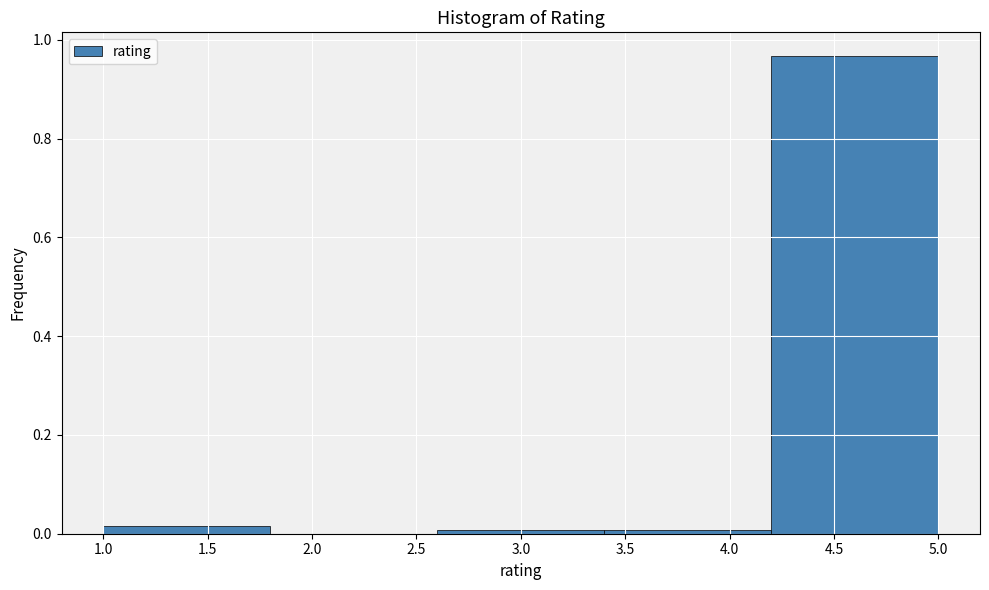

Reading left to right, list every bar in this chart as the range it spans on the x-axis followed by its height. The values are not printed on the chart, so give them approximately, as read against the axis.

1.0 to 1.8: under 0.02
1.8 to 2.6: 0
2.6 to 3.4: under 0.02
3.4 to 4.2: under 0.02
4.2 to 5.0: 0.96